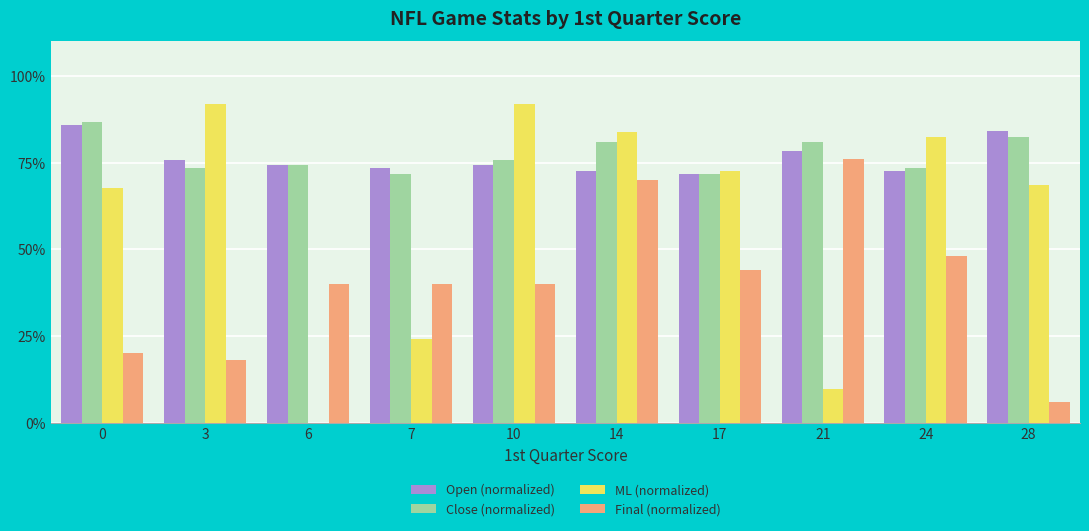

What is the total value across all series at 10?

281.9